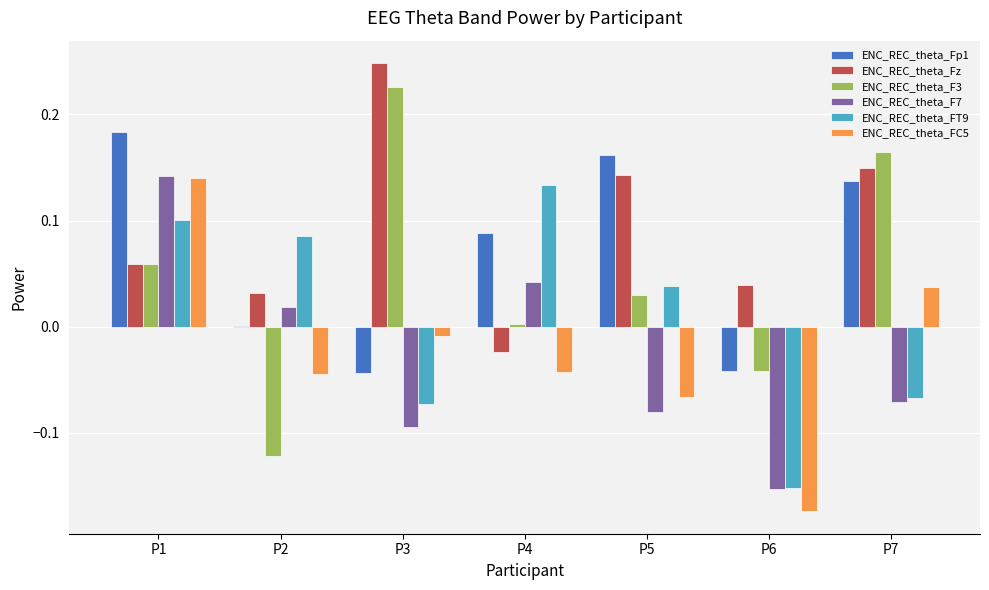

The ENC_REC_theta_Fz series shows 0.0 at P2. True or false?

True